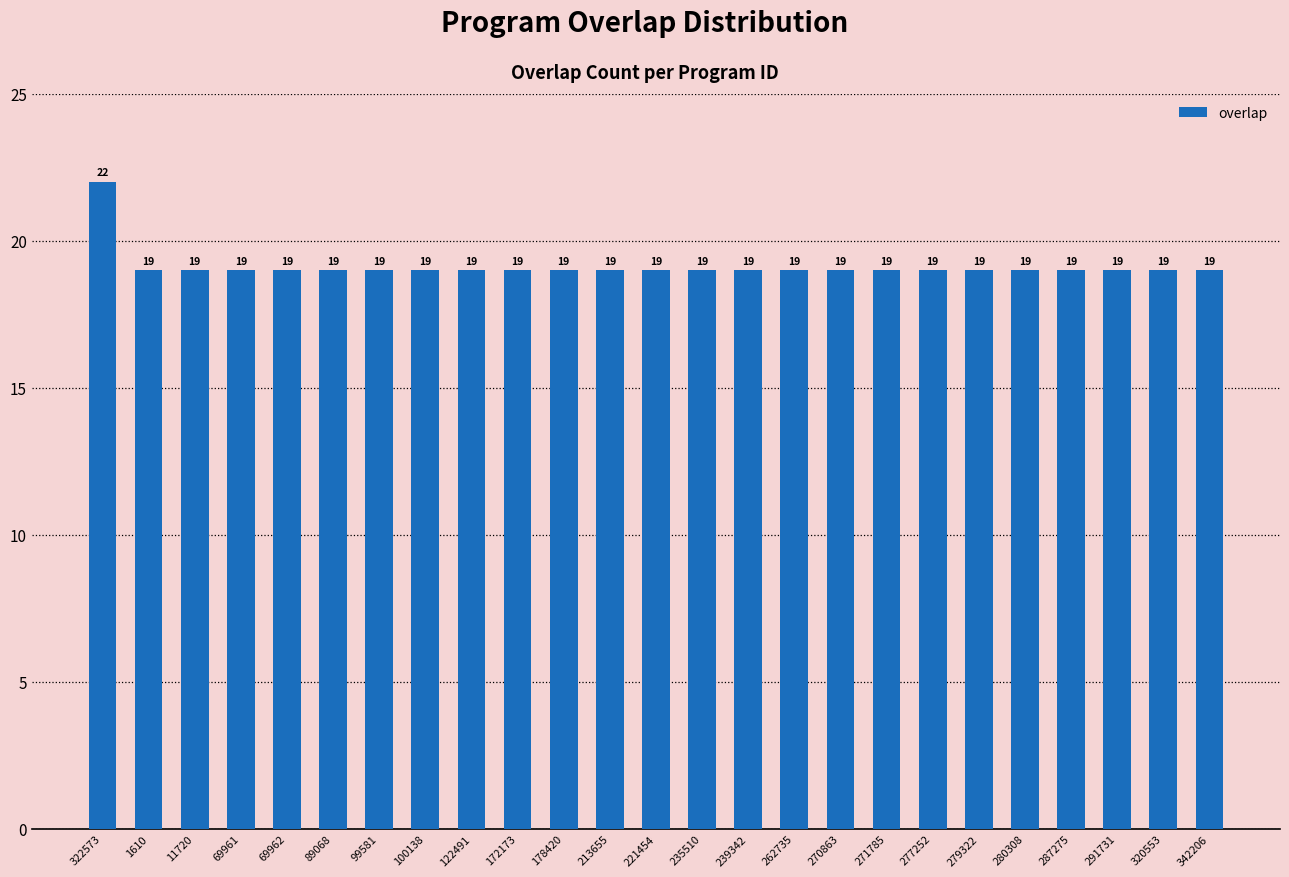

Reading right to left, what are all the values shown in this chart?

342206=19	320553=19	291731=19	287275=19	280308=19	279322=19	277252=19	271785=19	270863=19	262735=19	239342=19	235510=19	221454=19	213655=19	178420=19	172173=19	122491=19	100138=19	99581=19	89068=19	69962=19	69961=19	11720=19	1610=19	322573=22